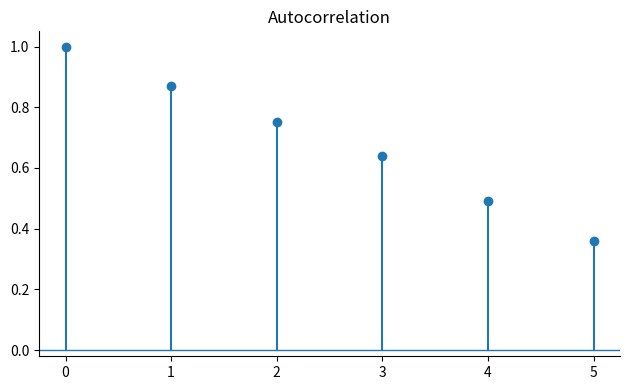

What is the difference between the Avg_XG_Total_Pre values at 4 and 2?

0.3